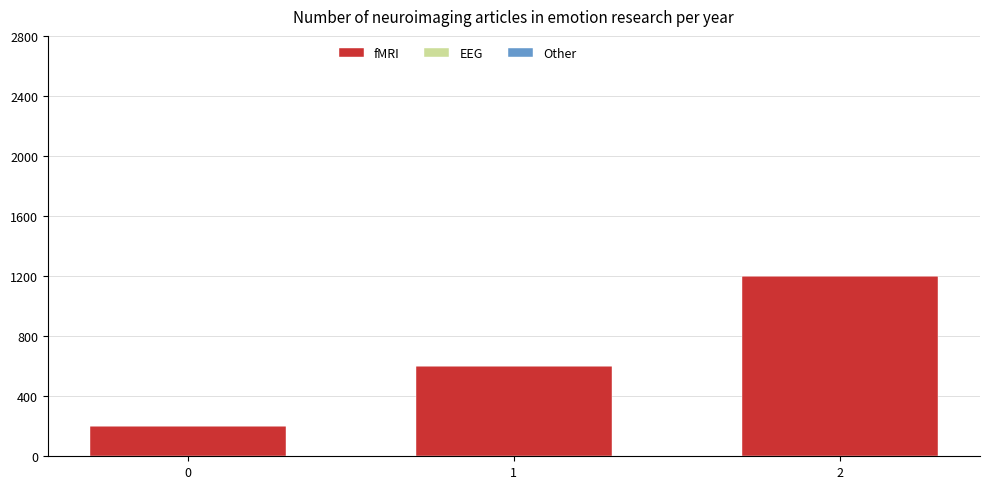

Is it true that the value at 1 is 600?

True